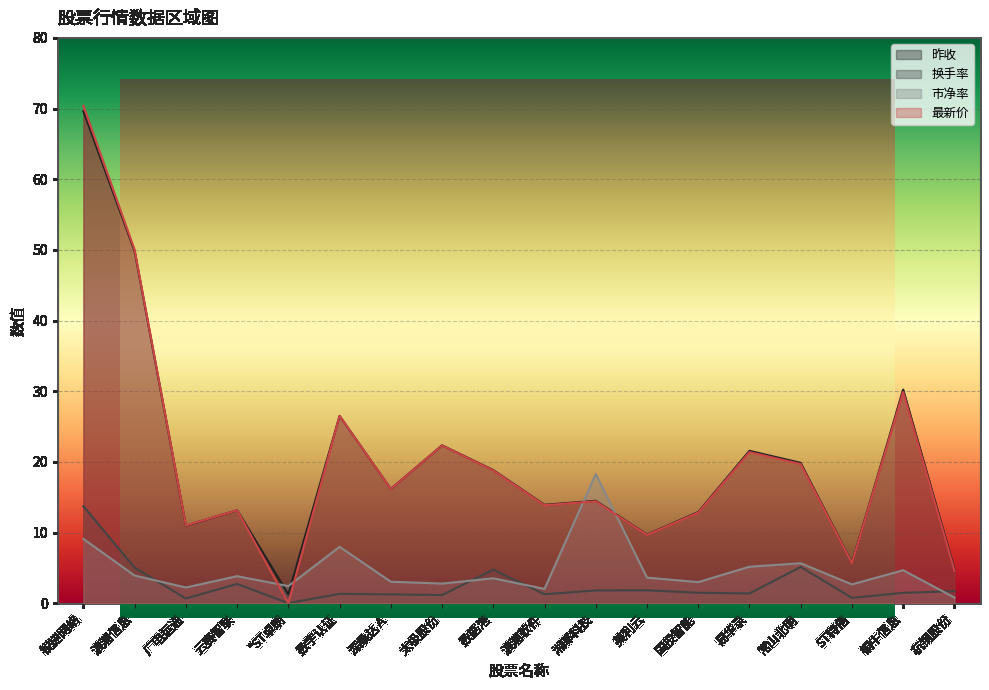

How many intersections are there between 最新价 and 市净率?

4